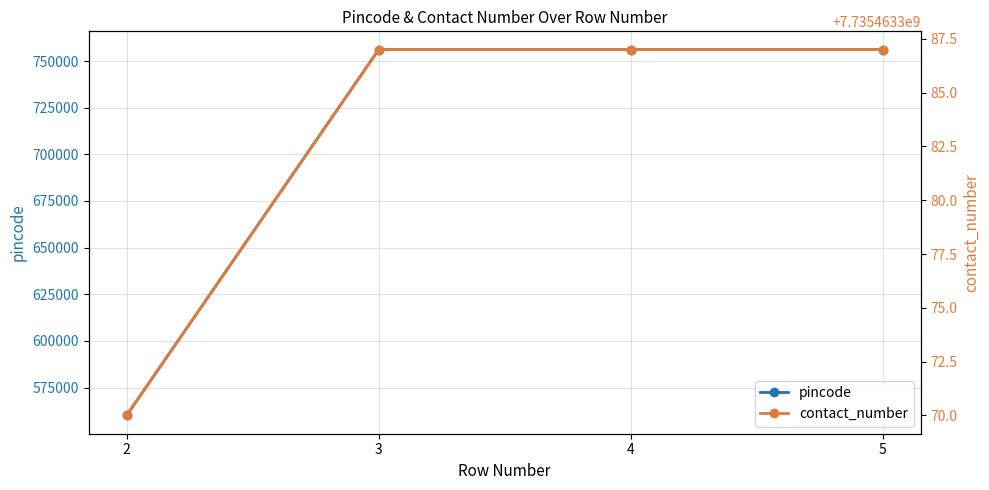

At how many categories does at least one series exceed 6045487157?

4